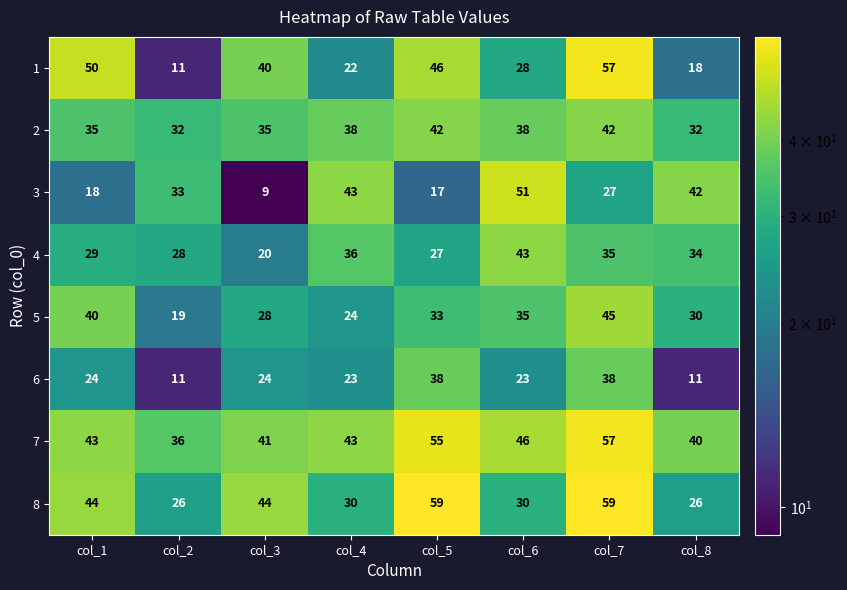

How many data points does each series have?

8